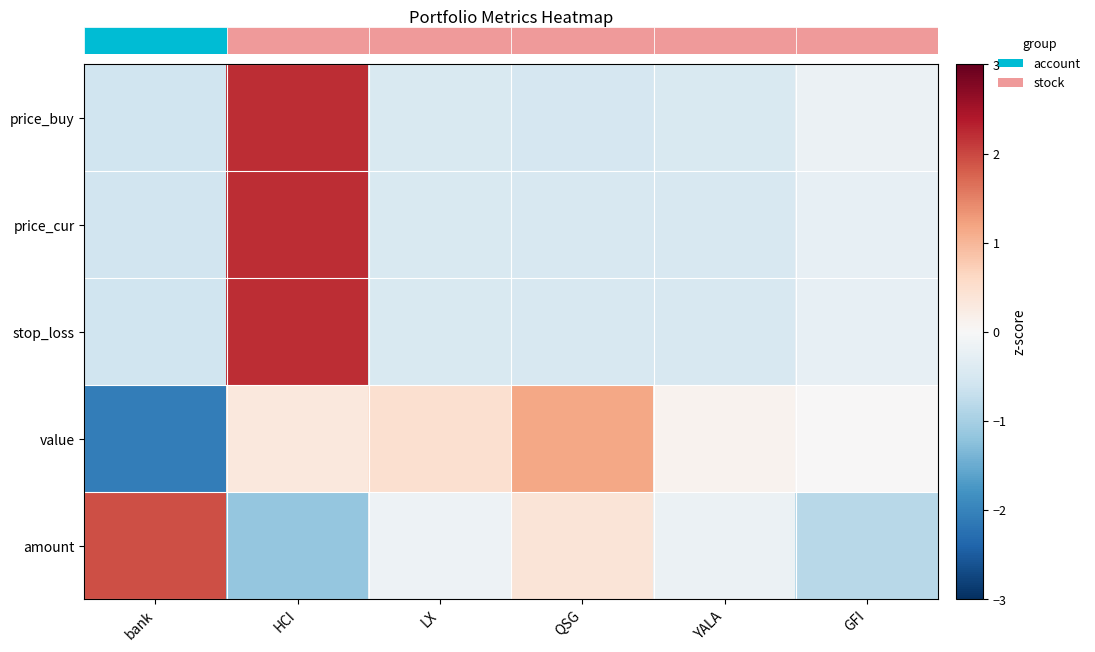

Reading left to right, extract all data points from this chart.

row_0: bank=-0.6	HCI=2.2	LX=-0.5	QSG=-0.5	YALA=-0.5	GFI=-0.2
row_1: bank=-0.6	HCI=2.2	LX=-0.5	QSG=-0.5	YALA=-0.5	GFI=-0.2
row_2: bank=-0.6	HCI=2.2	LX=-0.4	QSG=-0.5	YALA=-0.5	GFI=-0.2
row_3: bank=-2.1	HCI=0.3	LX=0.5	QSG=1.2	YALA=0.1	GFI=0.0
row_4: bank=1.9	HCI=-1.2	LX=-0.1	QSG=0.4	YALA=-0.2	GFI=-0.8